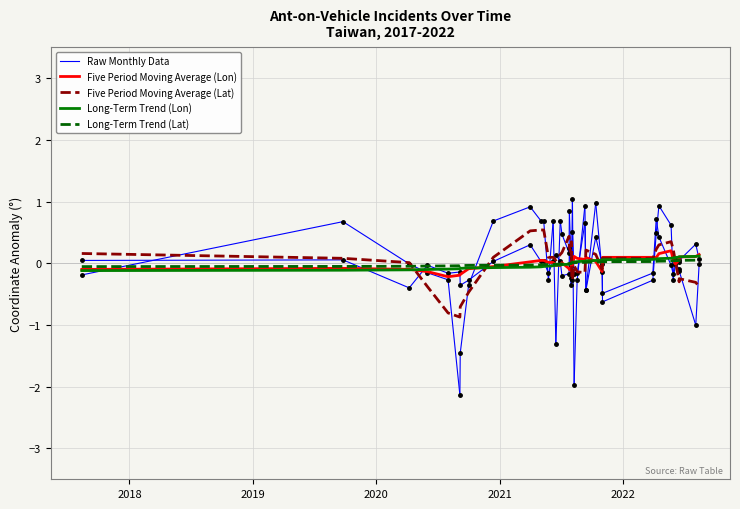

How many data points in lon are less than 0?

20